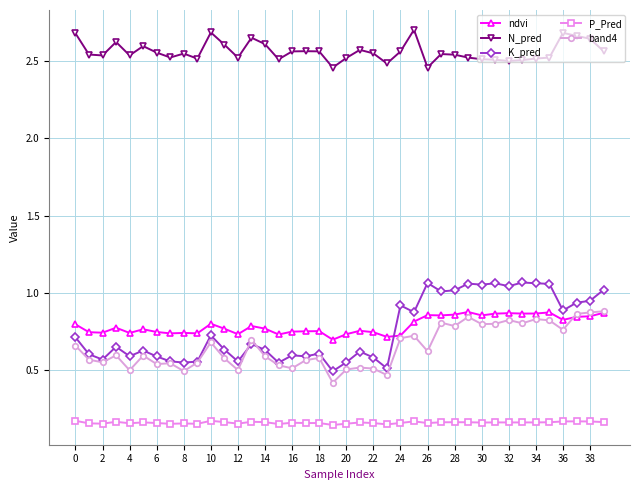

Which series has the widest spread of values?

K_pred